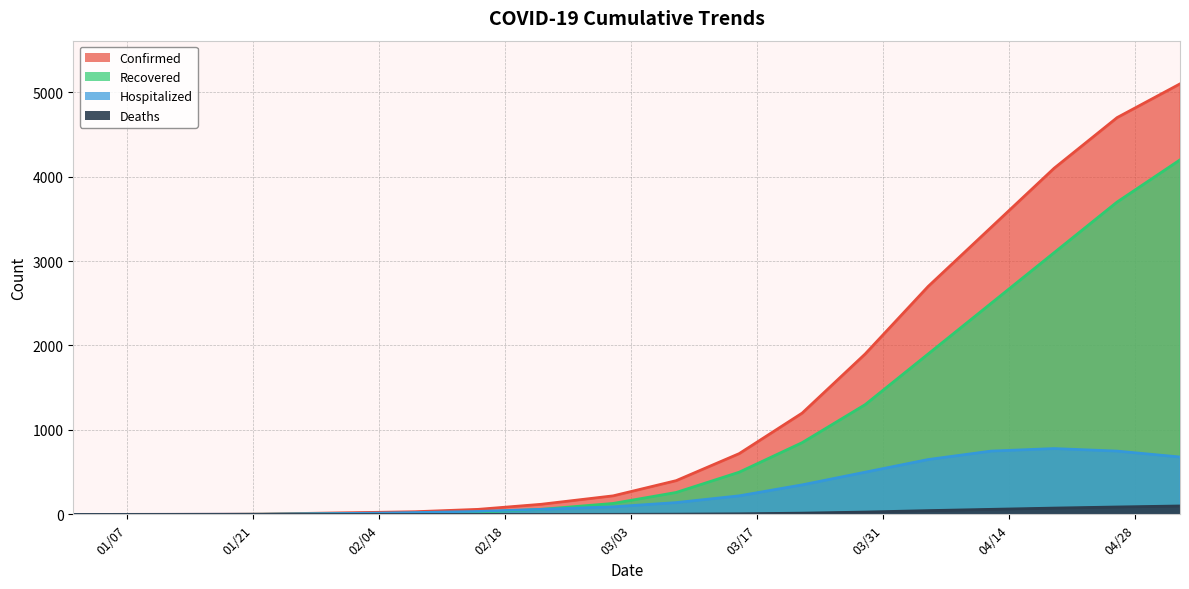

How many data points in Deaths are less than 1?

10